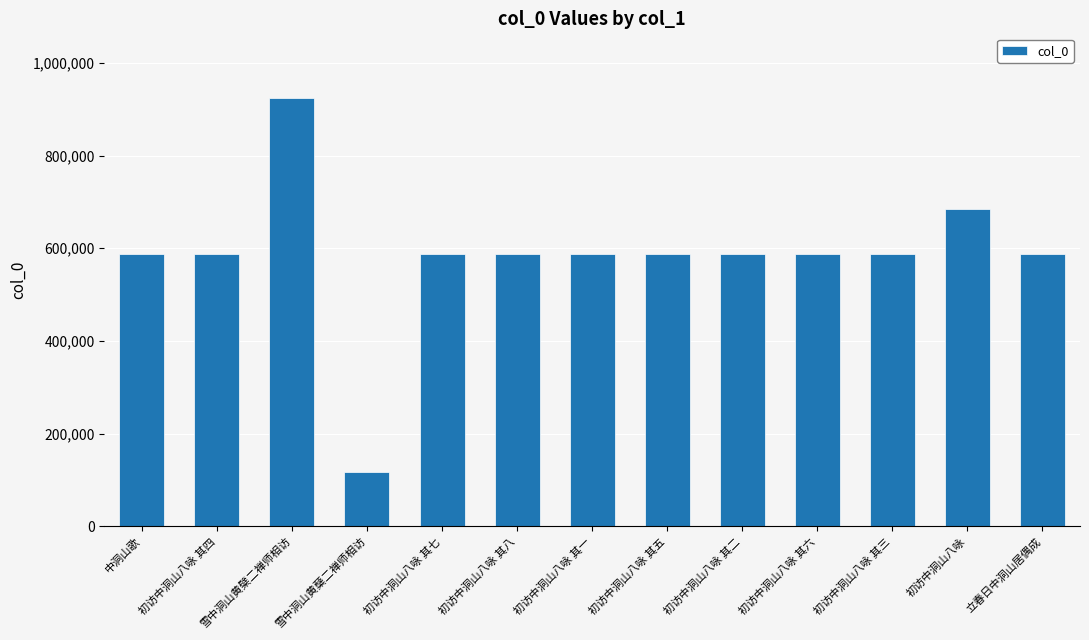

Is it true that the value at 初访中洞山八咏 其三 is 135178?

False